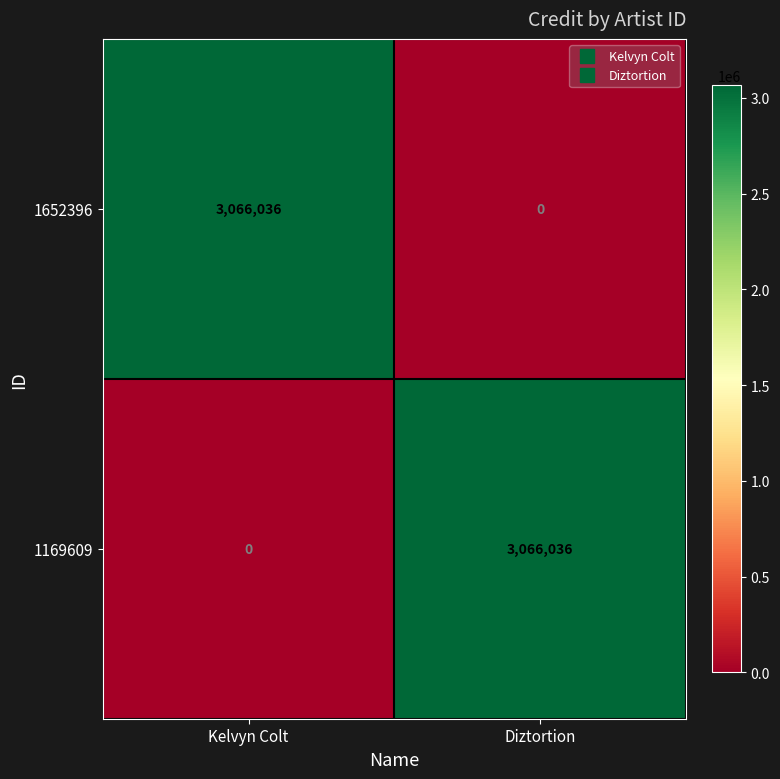

Rank the categories by 1169609 value from lowest to highest.

Kelvyn Colt, Diztortion